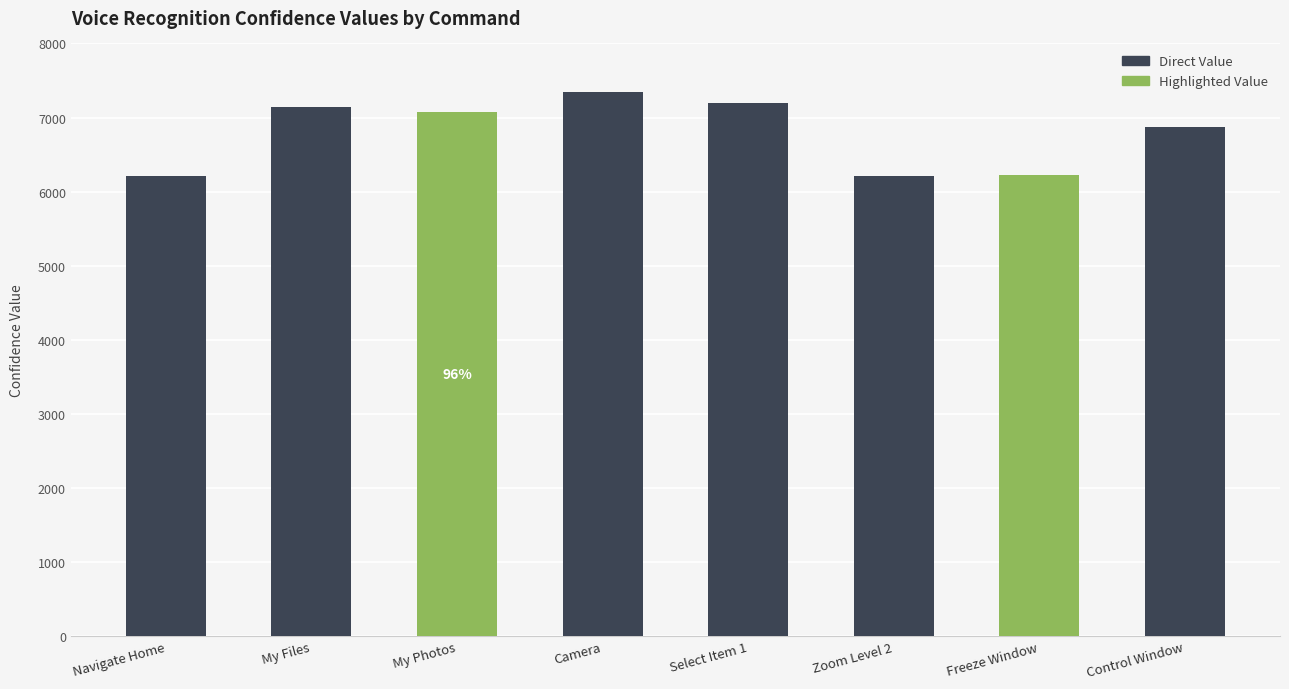

Approximately how many times larger is the value at Camera compared to Control Window?

1.1